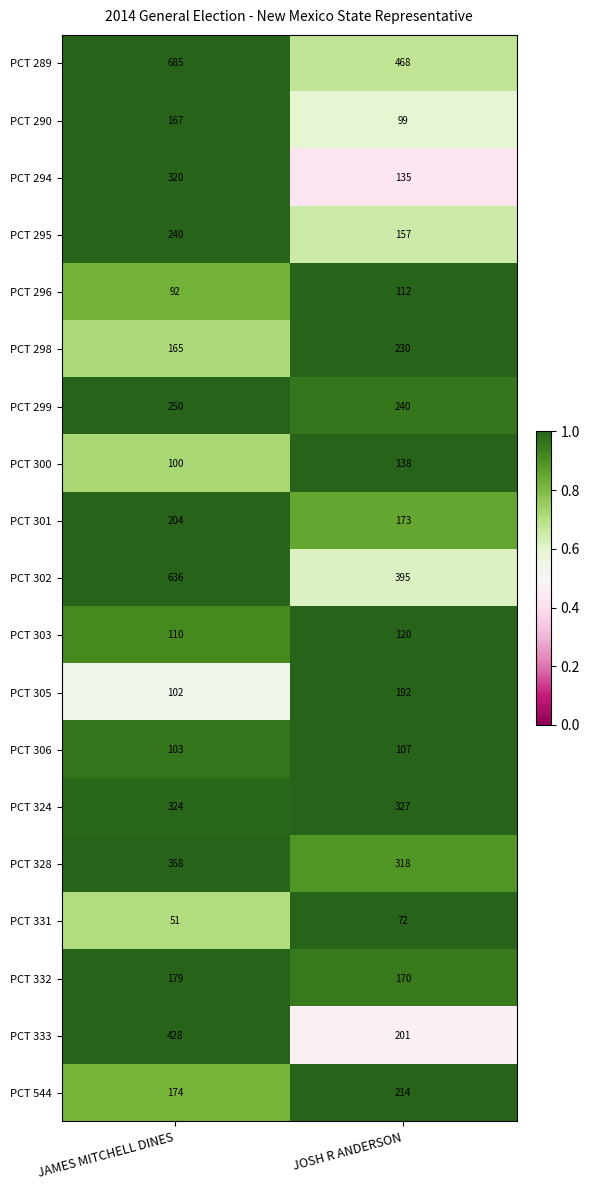

Which series has the widest spread of values?

PCT 302